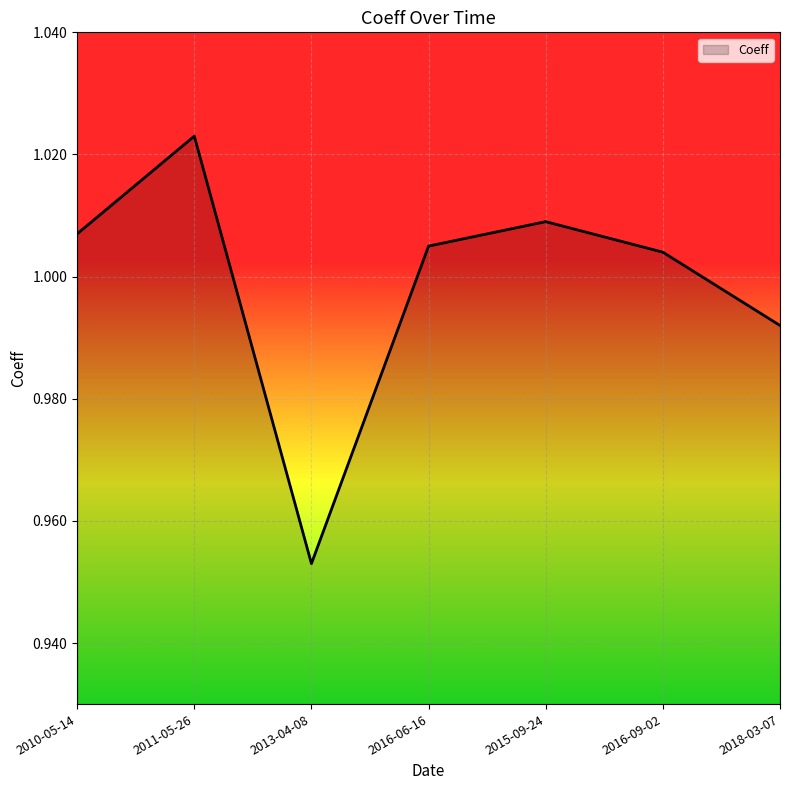

Which has a higher value, 2013-04-08 or 2016-09-02?

2016-09-02